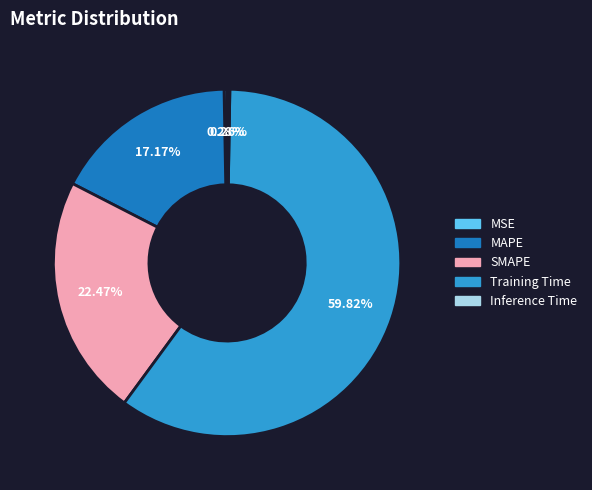

To the nearest percent, what is the average slice percentage?

20%